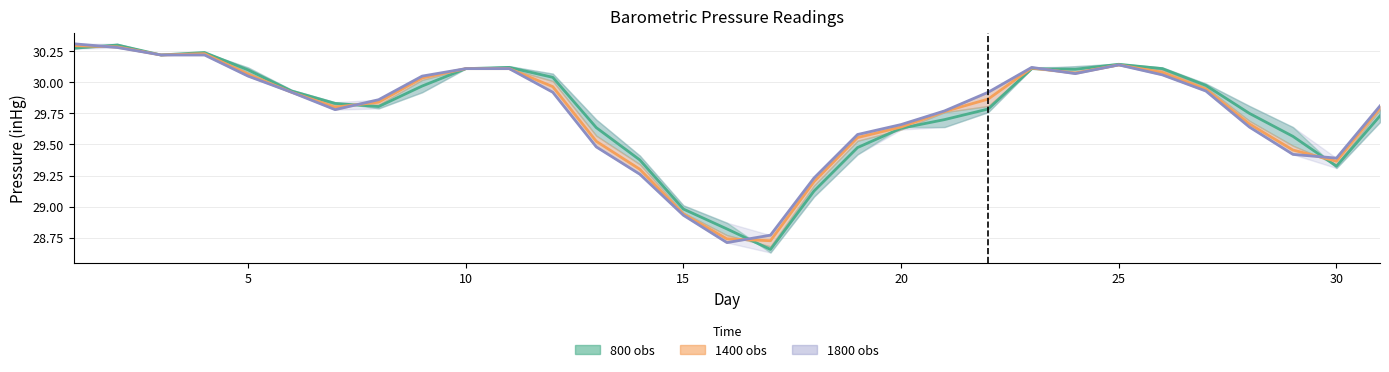

Is it true that 800 equals 29.4 at 14?

True